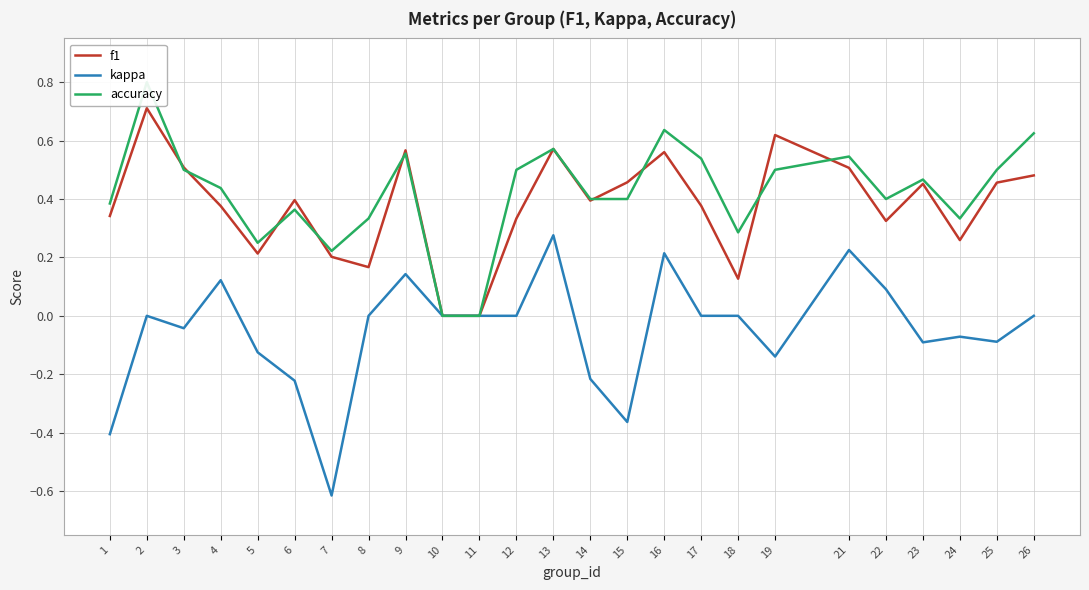

How many data points in kappa are less than 0?

11